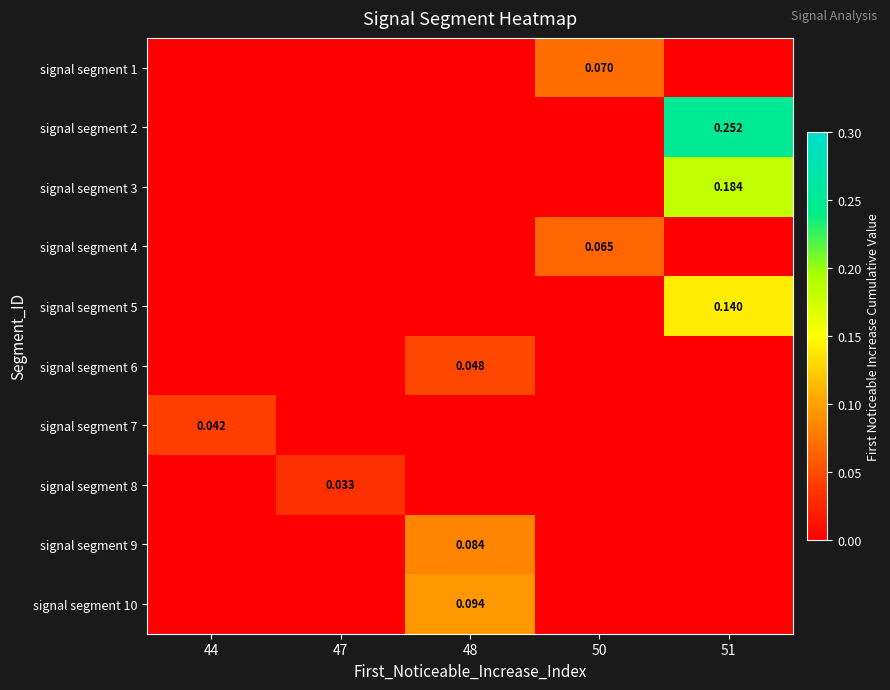

Is the value of signal segment 1 at 47 greater than the value of signal segment 3 at 47?

No